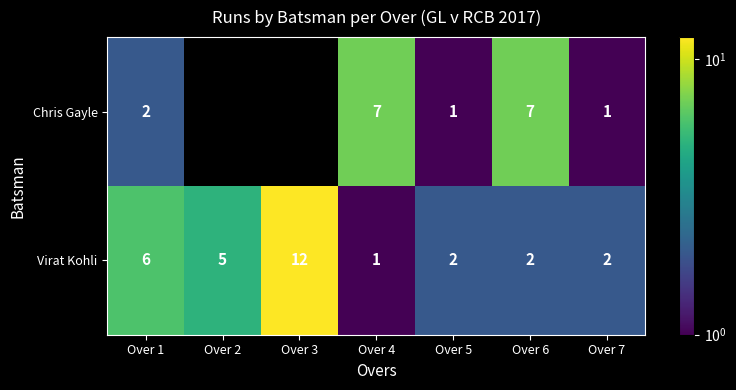

What is the spread (max minus min) of values at Over 4?

6